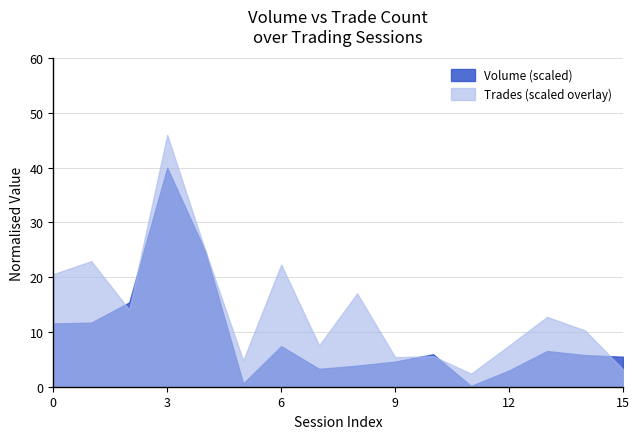

Which series has the largest total across all categories?

Trades (scaled overlay)